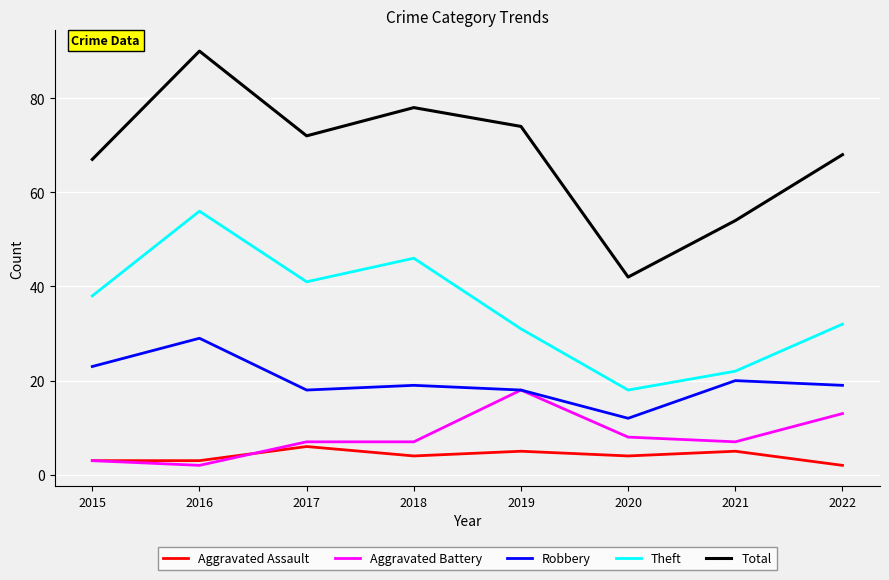

Is the value of Aggravated Assault at 2022 greater than the value of Robbery at 2019?

No